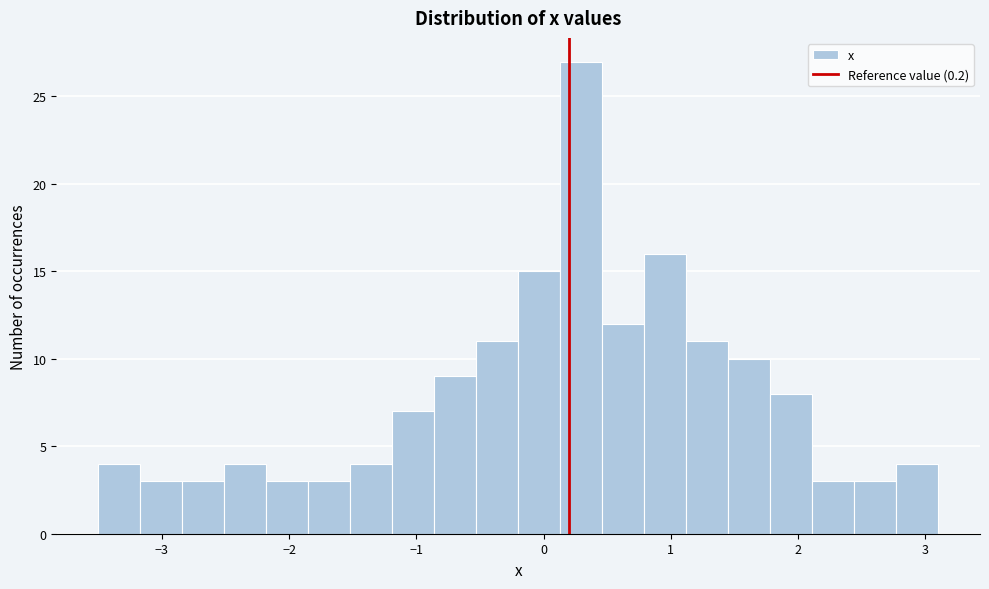

Read against the x-axis, roughly where is the centre of the tallest bar?

0.3